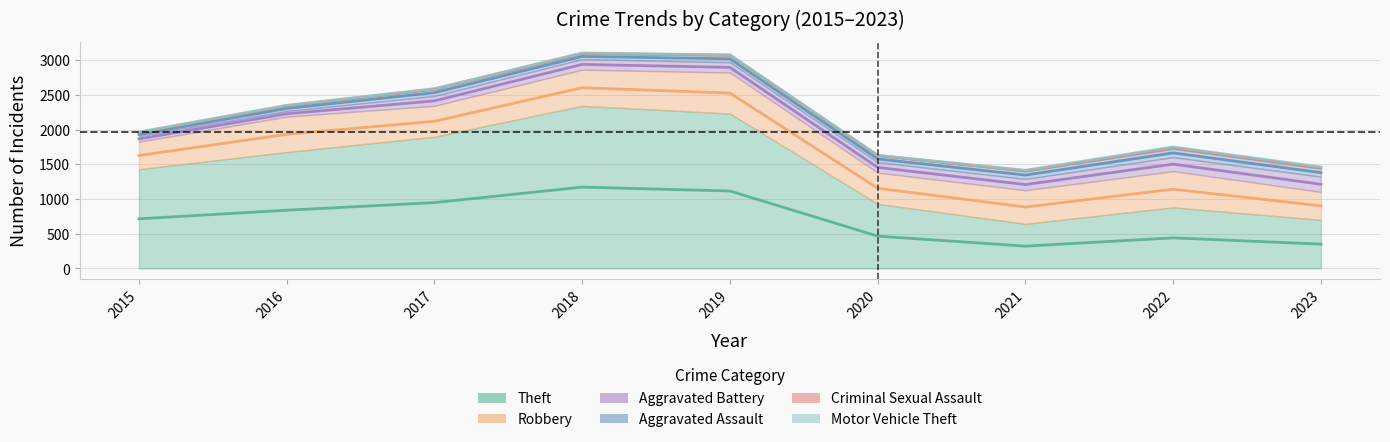

Which has a higher value, 2015 or 2017?

2017